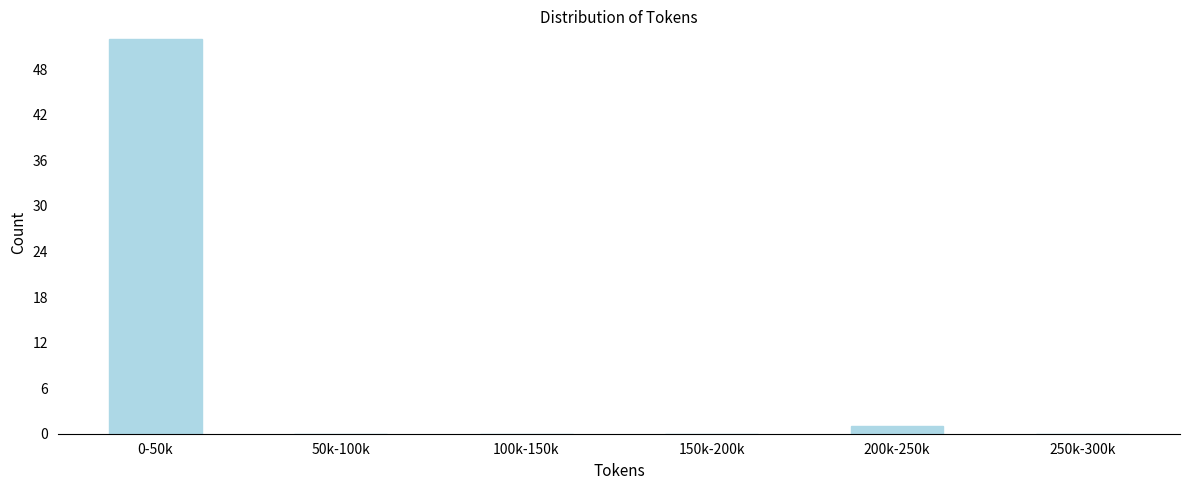

Reading left to right, extract all data points from this chart.

0-50k=52	50k-100k=0	100k-150k=0	150k-200k=0	200k-250k=1	250k-300k=0